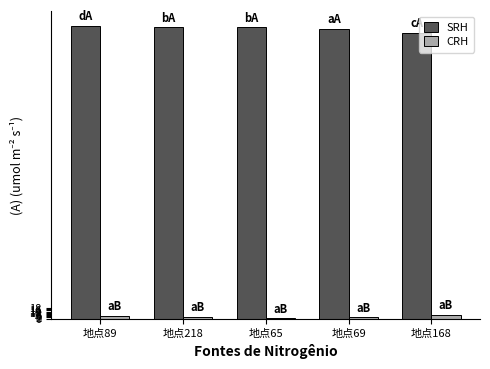

Which series has the largest total across all categories?

SRH